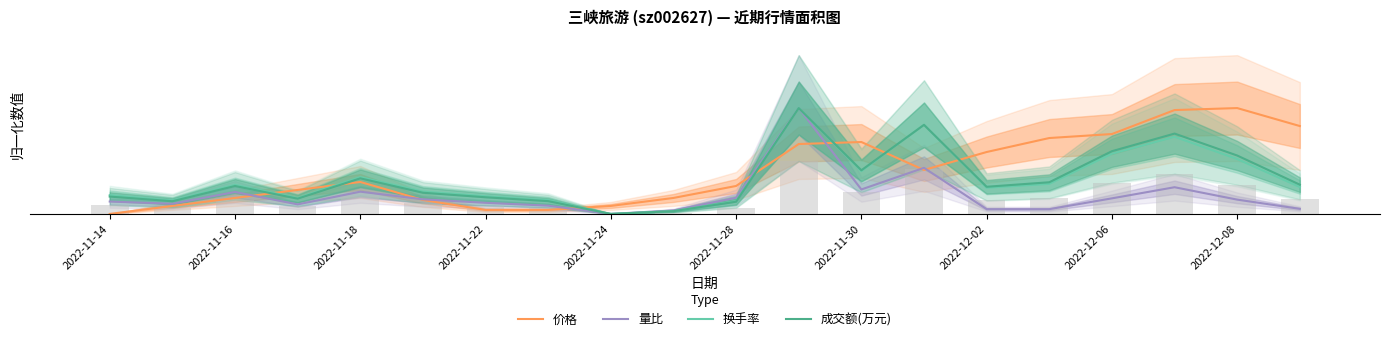

What is the sum of the 价格 values at 2022-11-14 and 2022-11-28?

0.1